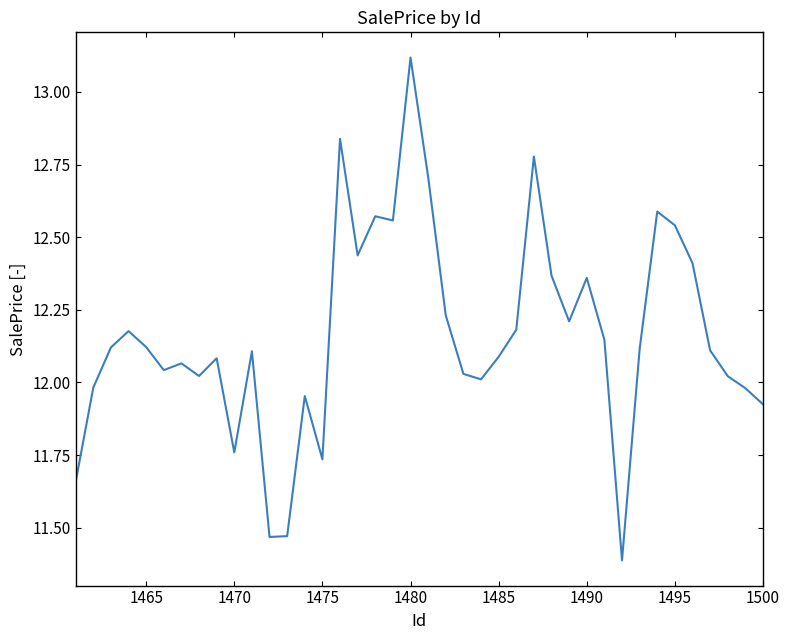

What is the difference between the maximum and minimum values?

1.7